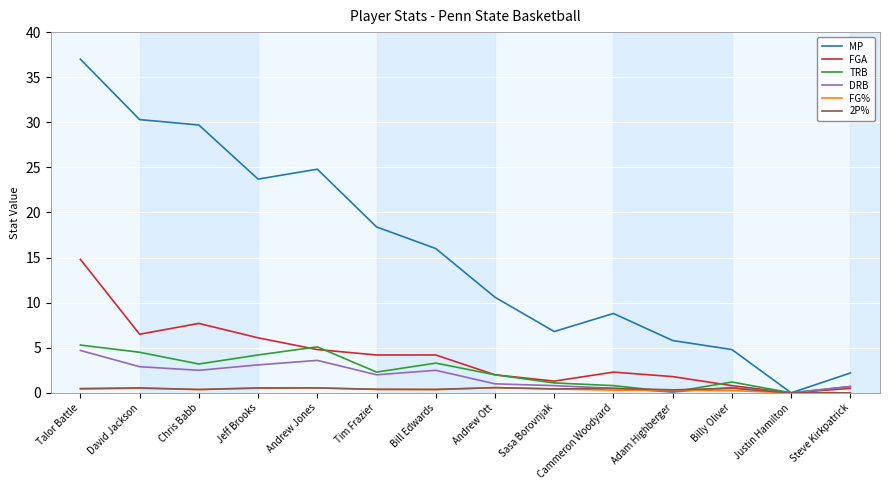

What is the difference between the DRB values at Steve Kirkpatrick and Bill Edwards?

1.8